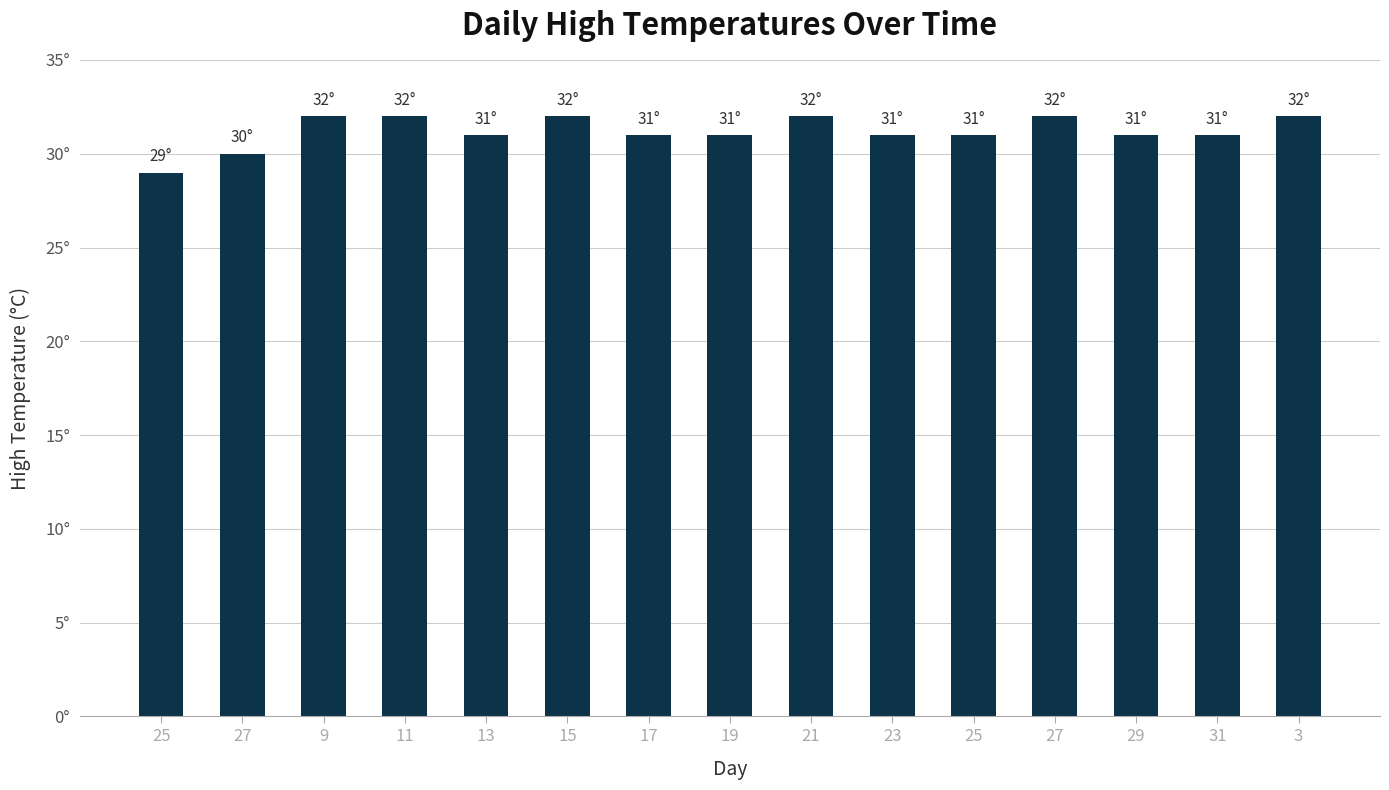

Are the bars horizontal?

No